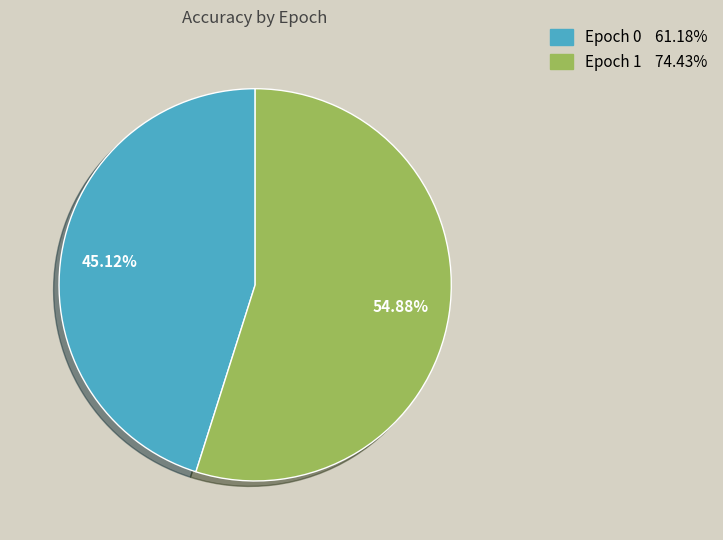

How many slices are in this pie chart?

2